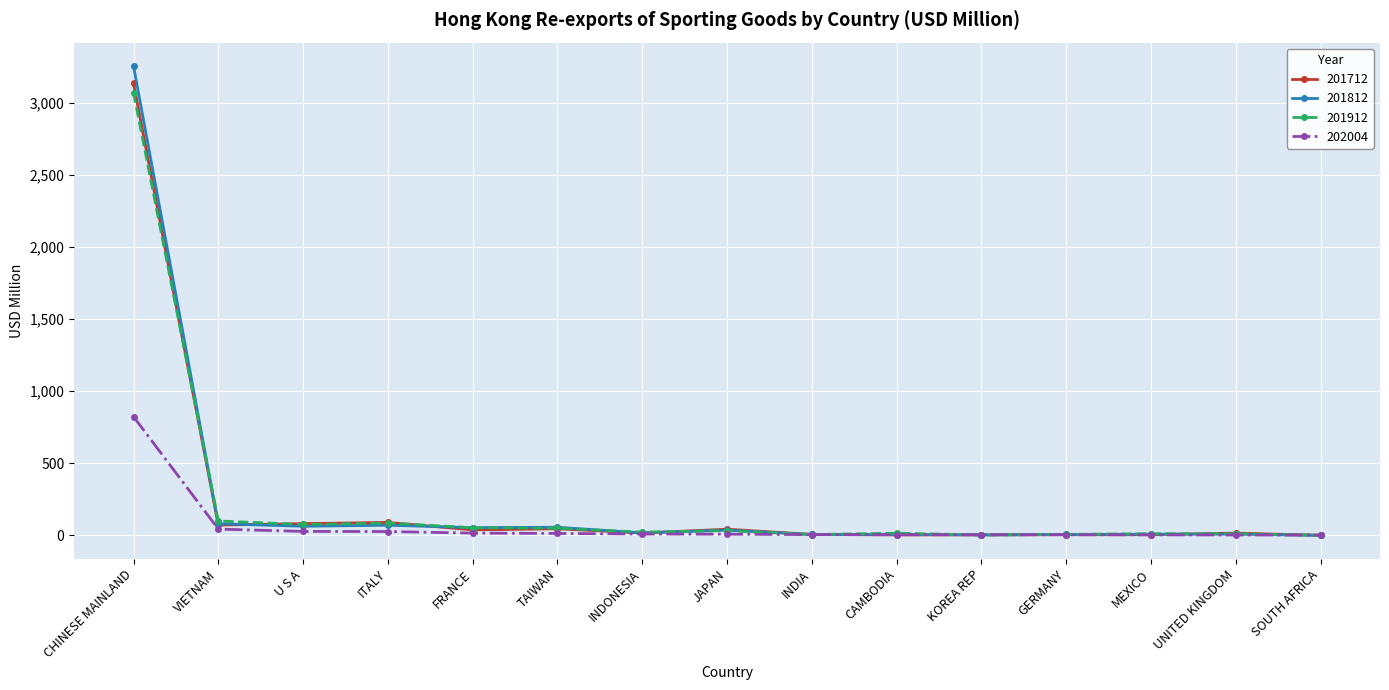

At how many categories does at least one series exceed 2554?

1